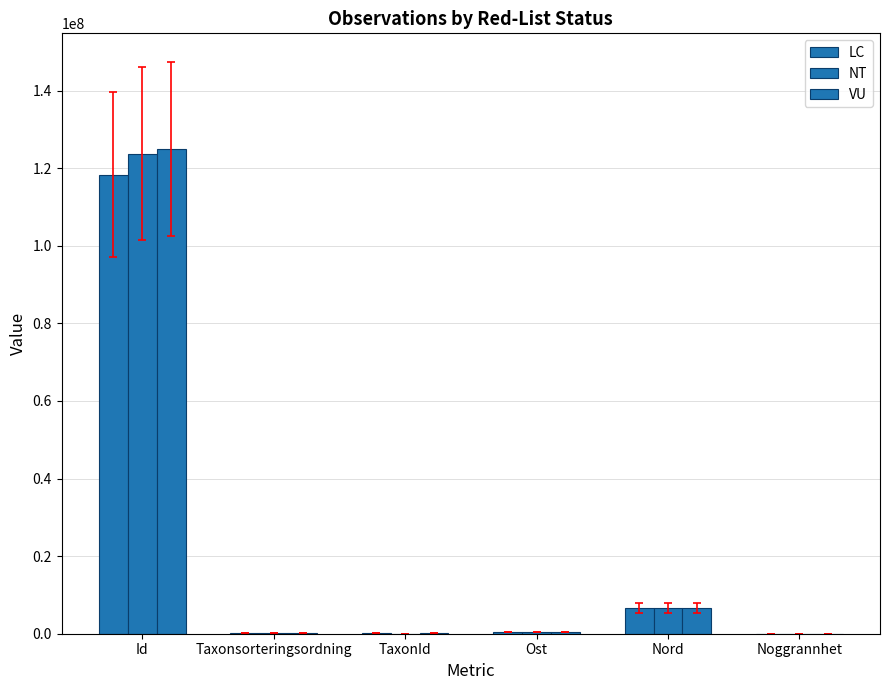

How many distinct data groups are displayed?

3